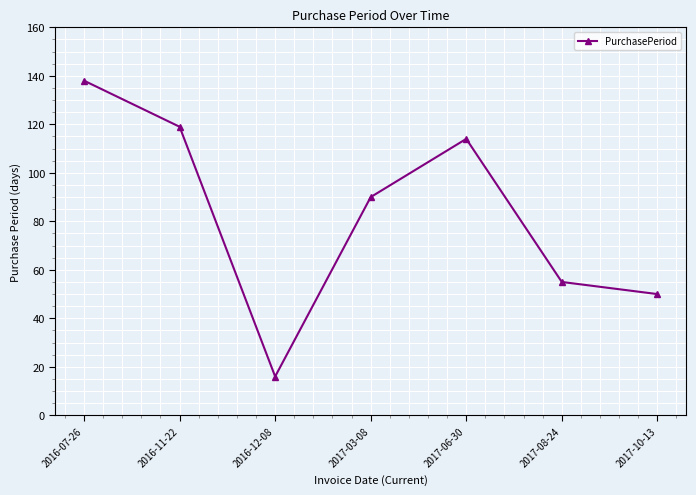

Reading left to right, what are all the values shown in this chart?

138	119	16	90	114	55	50